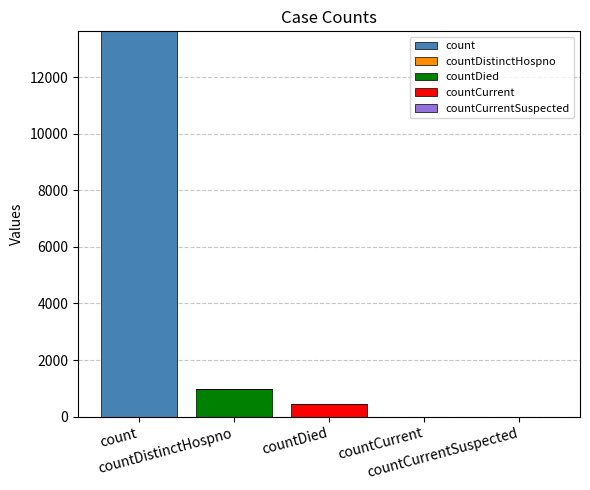

Does the chart contain stacked bars?

Yes